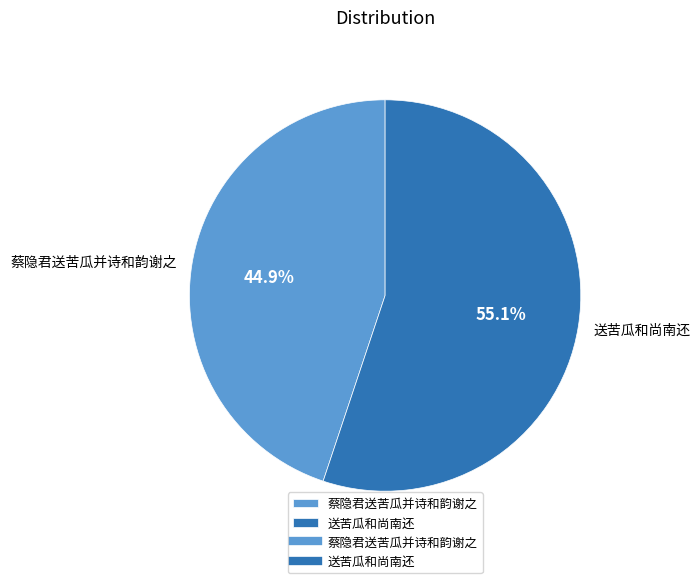

To the nearest percent, what is the difference between the 蔡隐君送苦瓜并诗和韵谢之 and 送苦瓜和尚南还 slice percentages?

10%